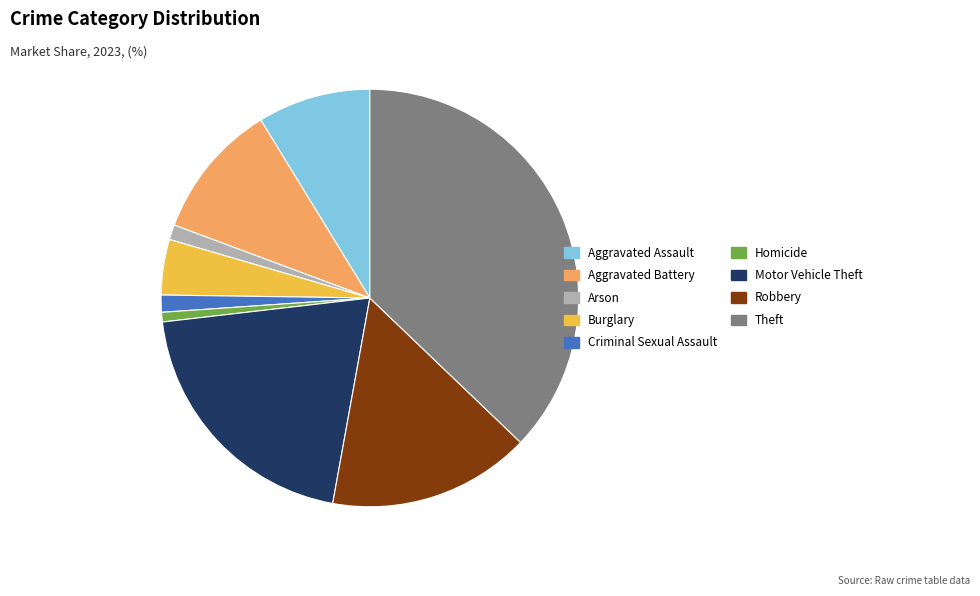

Does Theft account for over 50% of the chart?

No